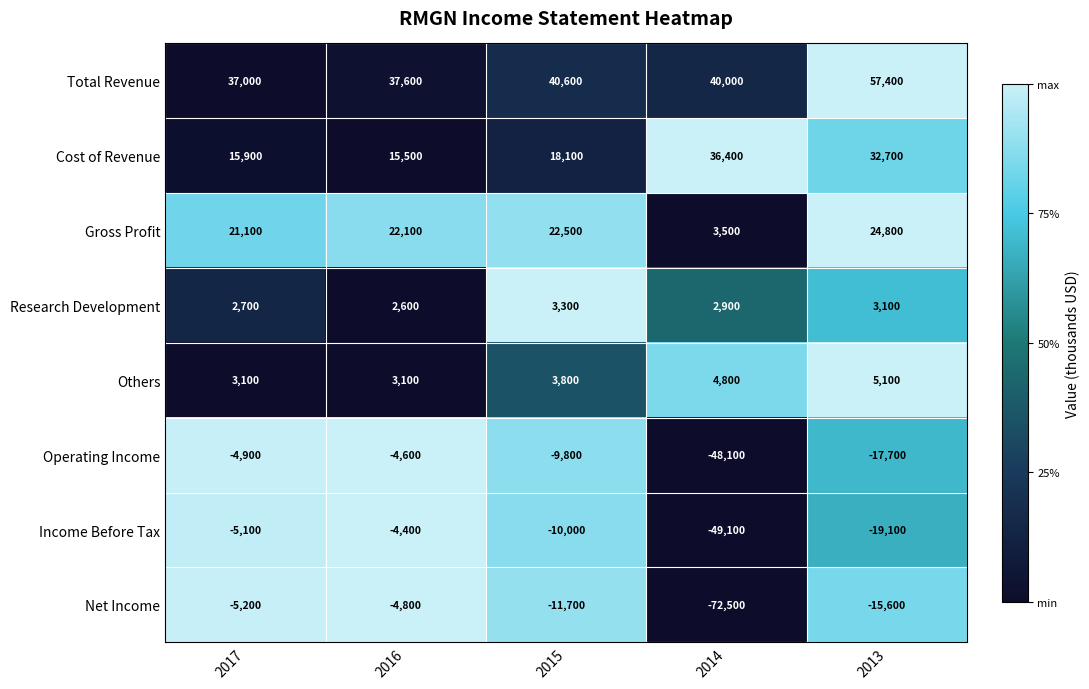

Rank the series by their maximum value, from lowest to highest.

Net Income, Operating Income, Income Before Tax, Research Development, Others, Gross Profit, Cost of Revenue, Total Revenue